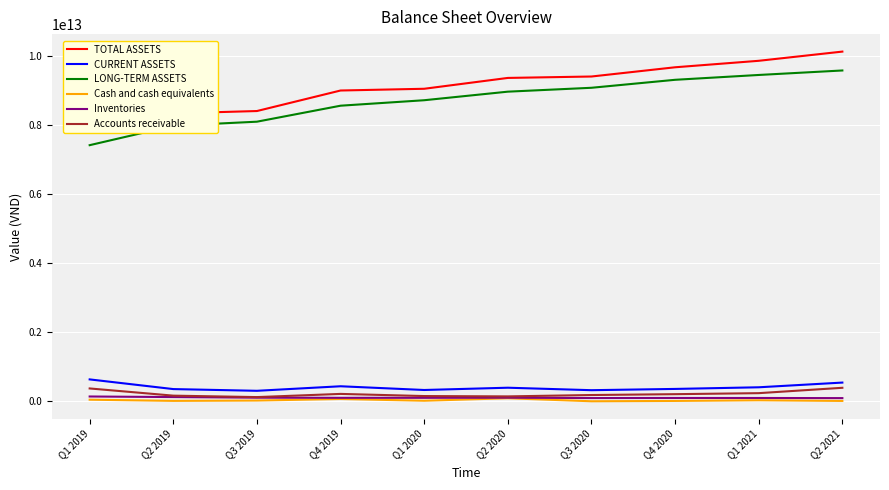

List the series in order of their peak value, highest first.

TOTAL ASSETS, LONG-TERM ASSETS, CURRENT ASSETS, Accounts receivable, Inventories, Cash and cash equivalents